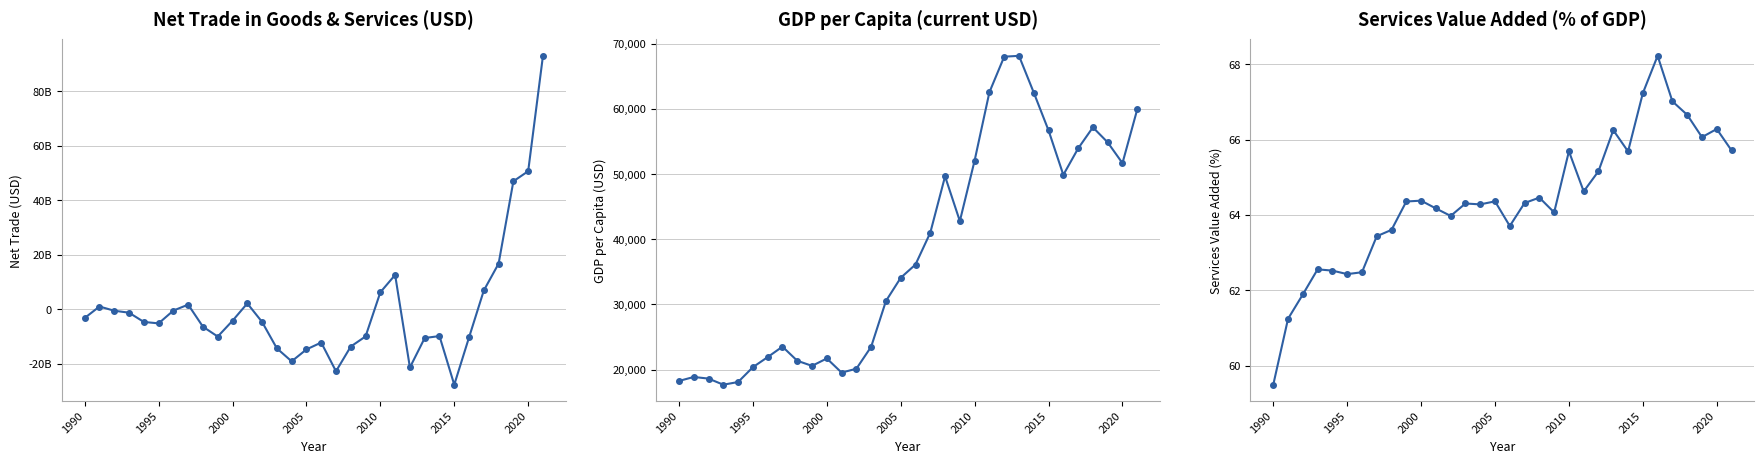

Reading left to right, list all the values displayed in this chart.

Net_trade_in_goods_services: -3259469531.9	956062277.3	-595971586.9	-1312259379.4	-4713416475.3	-5240428241.3	-533267382.7	1646368836.2	-6467569673.7	-10082425326.5	-4278715479.8	2098010276.5	-4719220381.0	-14416671532.8	-19188702454.7	-14812982446.8	-12281113878.2	-22837087760.9	-13745224203.6	-10035658716.0	6185600683.8	12563182828.9	-21442502738.5	-10620229875.4	-9902001757.4	-27774866033.2	-10388130077.6	6854595861.2	16720377389.7	46980864570.4	50671323088.0	93062184236.1
GDP_per_capita_current_USD: 18243.5	18855.8	18604.2	17667.2	18079.4	20358.3	21904.3	23509.4	21346.0	20559.0	21697.7	19527.3	20117.8	23492.4	30513.9	34081.0	36117.5	41001.1	49654.9	42783.3	52088.0	62574.1	68027.8	68156.6	62511.7	56707.0	49881.8	53934.3	57180.8	54875.3	51680.3	59934.1
Services_value_added_%_of_GDP: 59.5	61.2	61.9	62.6	62.5	62.4	62.5	63.4	63.6	64.4	64.4	64.2	64.0	64.3	64.3	64.4	63.7	64.3	64.5	64.1	65.7	64.6	65.2	66.3	65.7	67.2	68.2	67.0	66.7	66.1	66.3	65.7